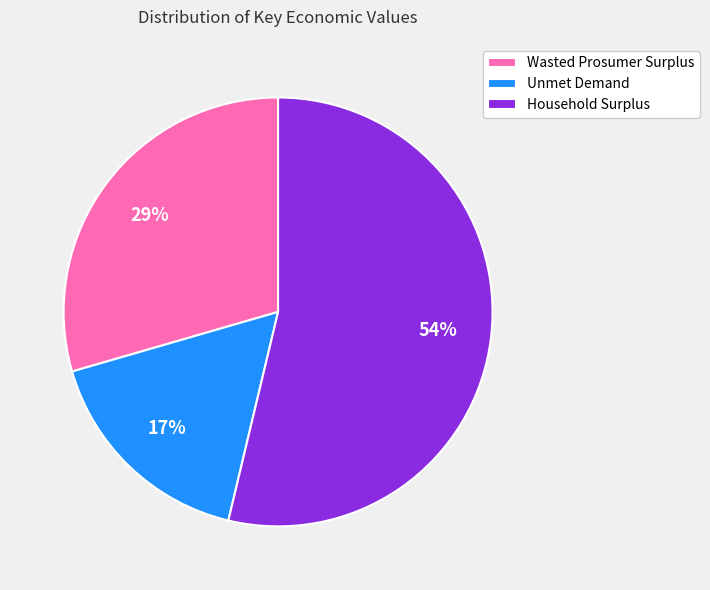

What percentage is the Household Surplus slice, to the nearest percent?

54%